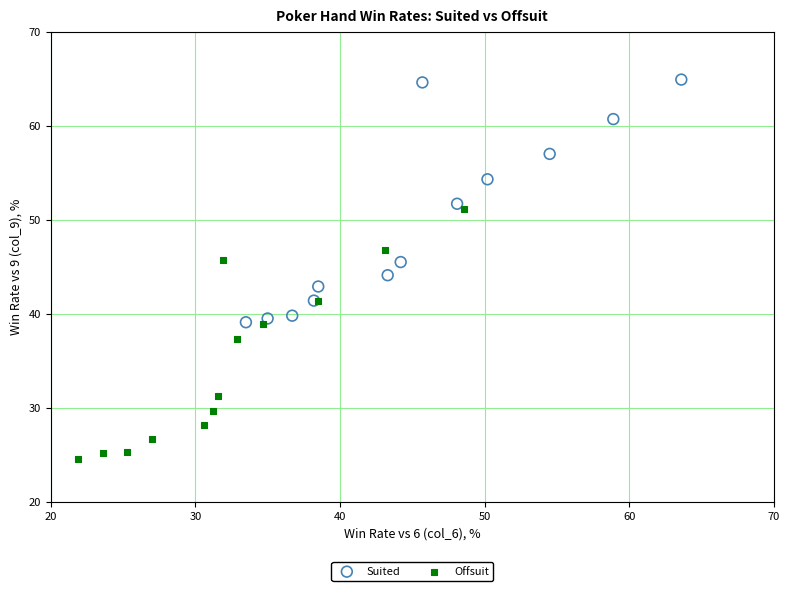

What are all the series names shown in the legend?

Suited, Offsuit